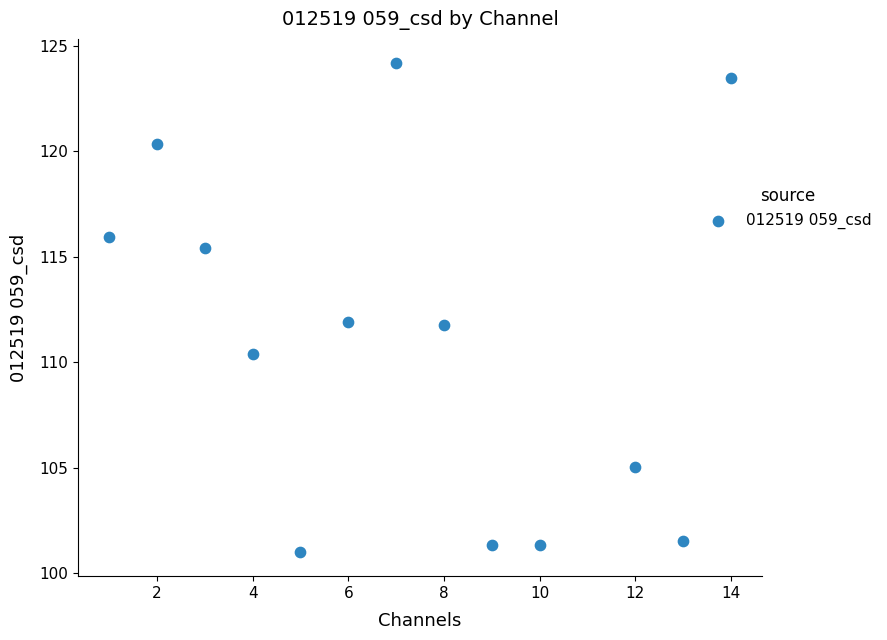

What is the range of Y values (max minus min)?

23.2